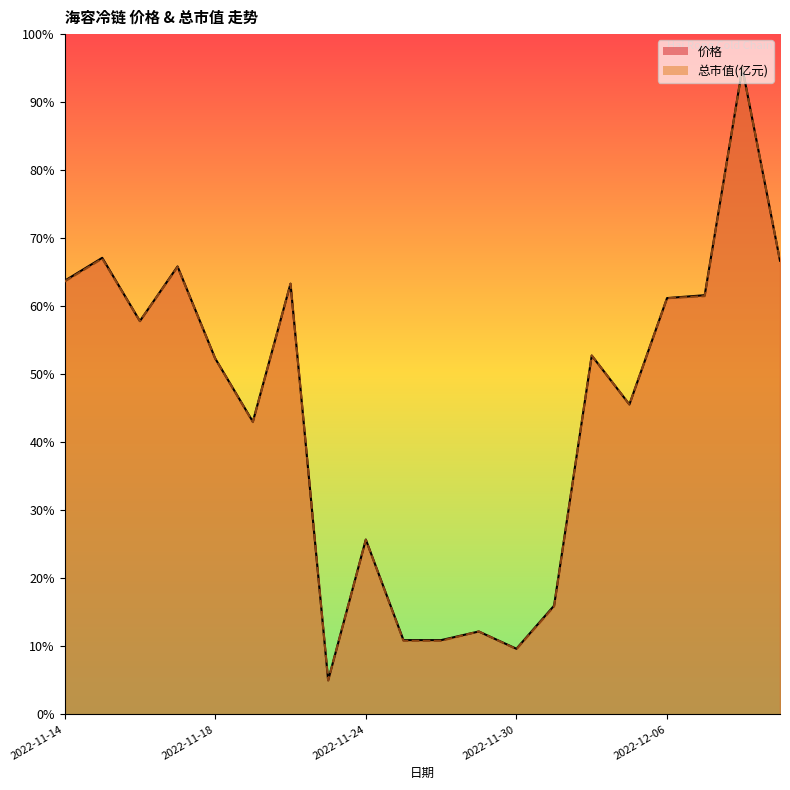

Where is the first local minimum for 总市值(亿元)?

2022-11-16